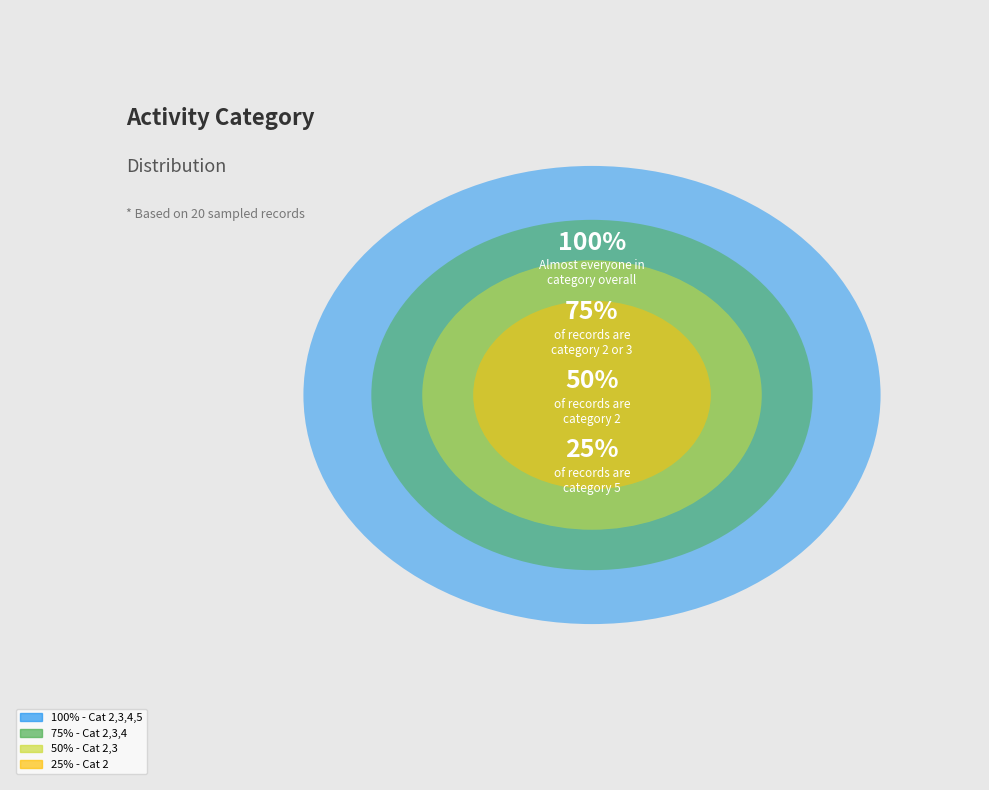

To the nearest percent, what is the combined percentage of 4 and 5?

64%